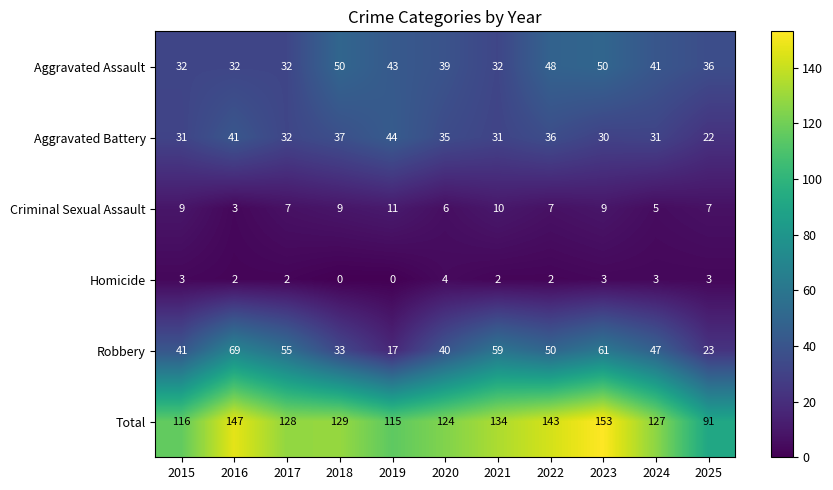

At how many categories does at least one series exceed 58?

11